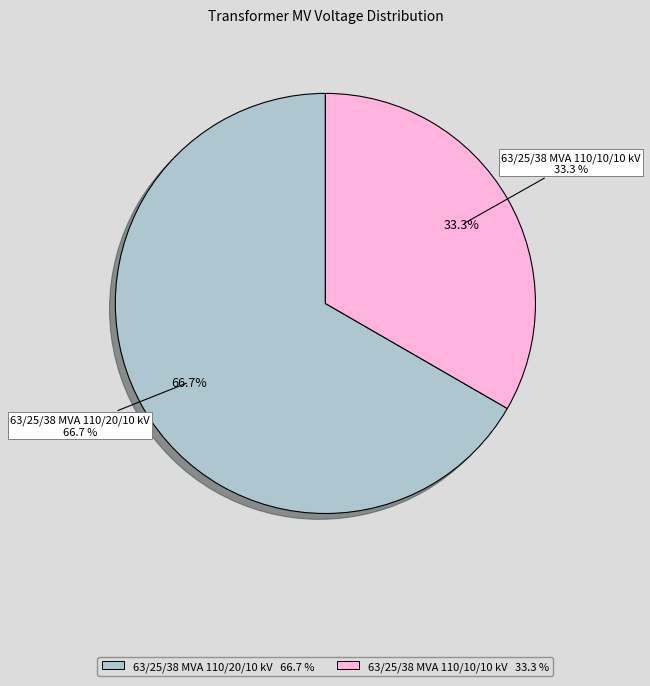

What is the total percentage of 63/25/38 MVA 110/20/10 kV and 63/25/38 MVA 110/10/10 kV?

100.0%